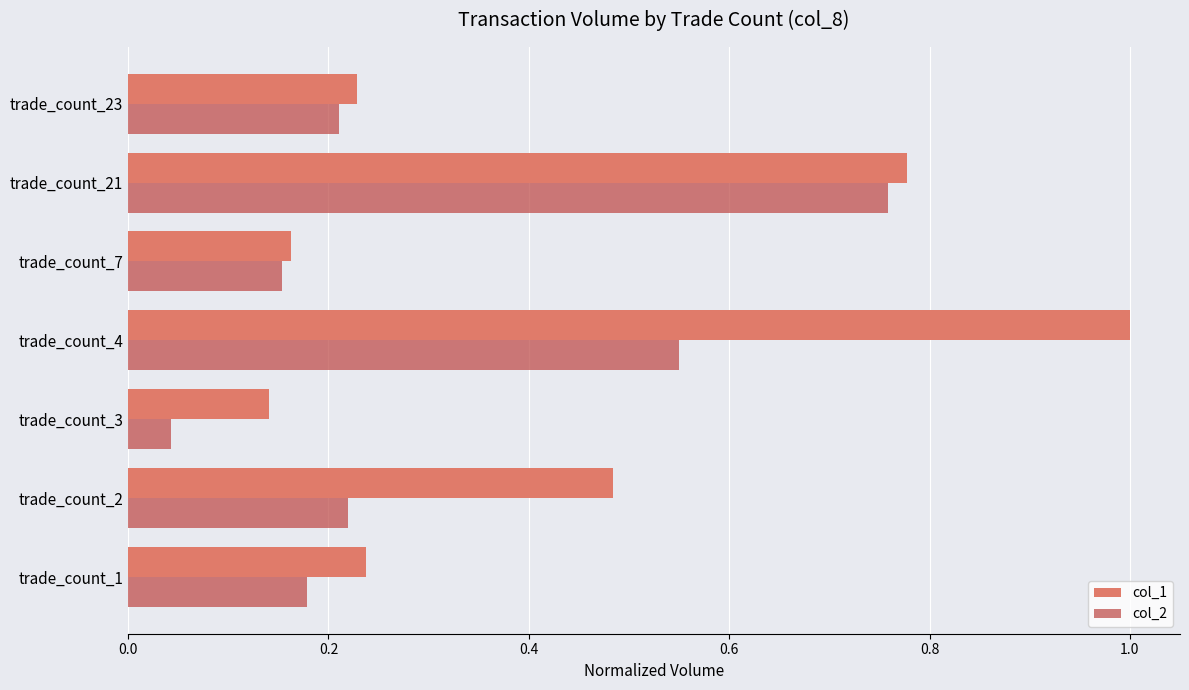

Rank the series at trade_count_4 from lowest to highest value.

col_2, col_1